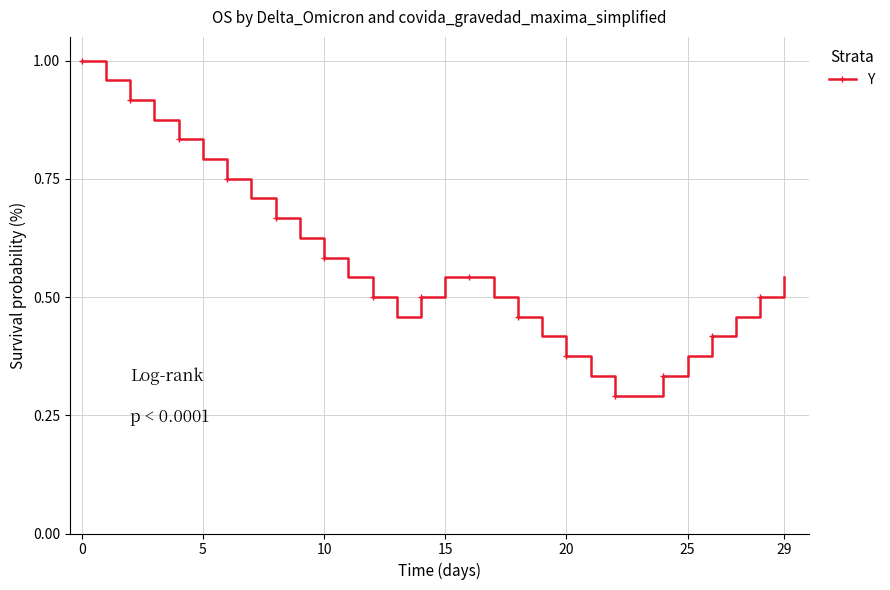

True or false: the data has more than 2 interior local peaks.

False